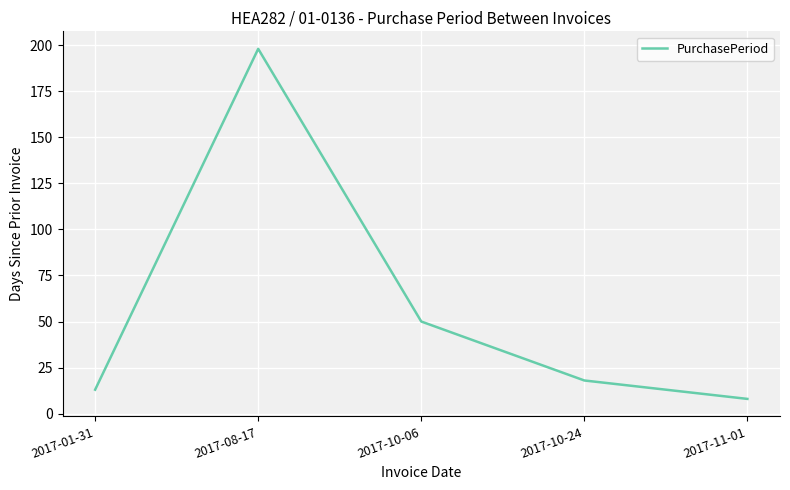

What position from the right is 2017-10-24?

2